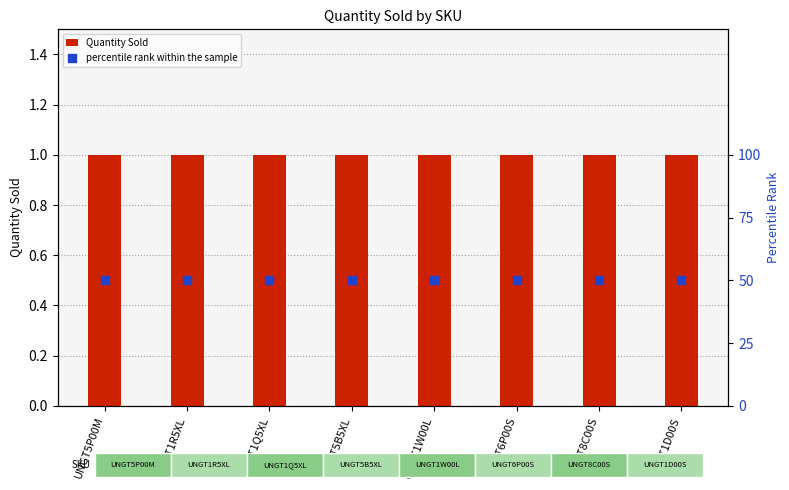

What is the total value across all series at UNGT6P00S?

51